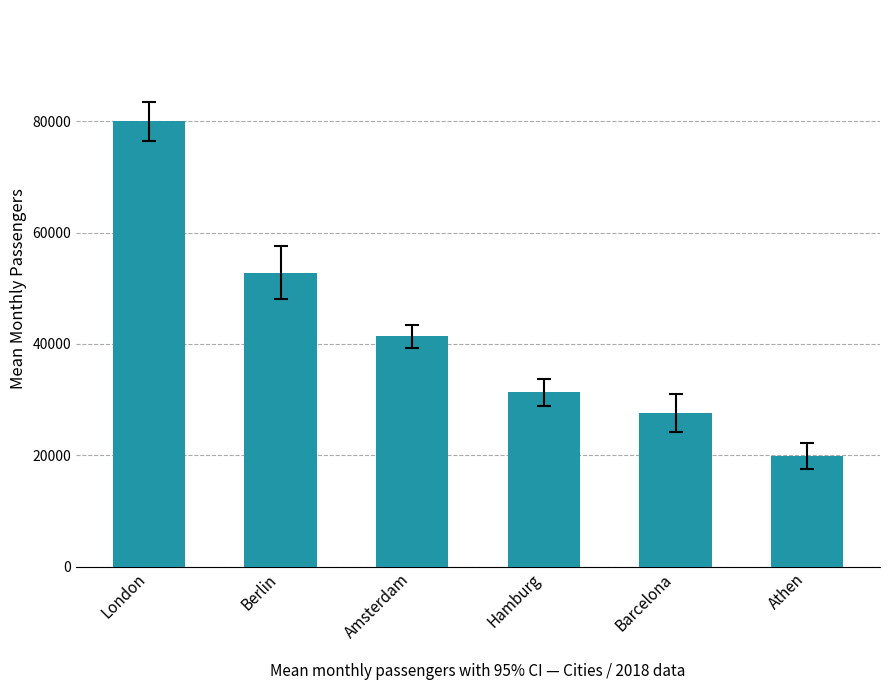

Between Athen and Berlin, which is larger?

Berlin